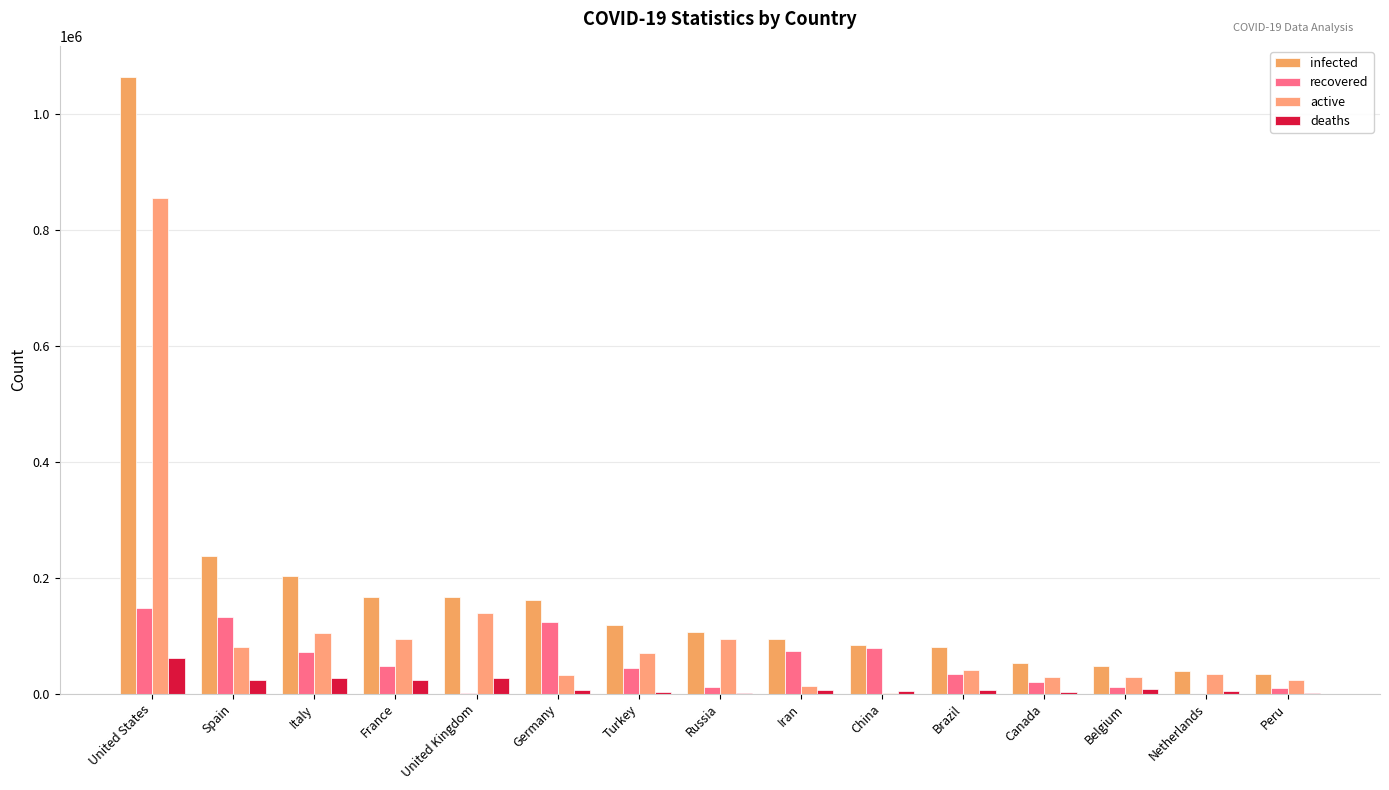

How many categories are shown in the chart?

15